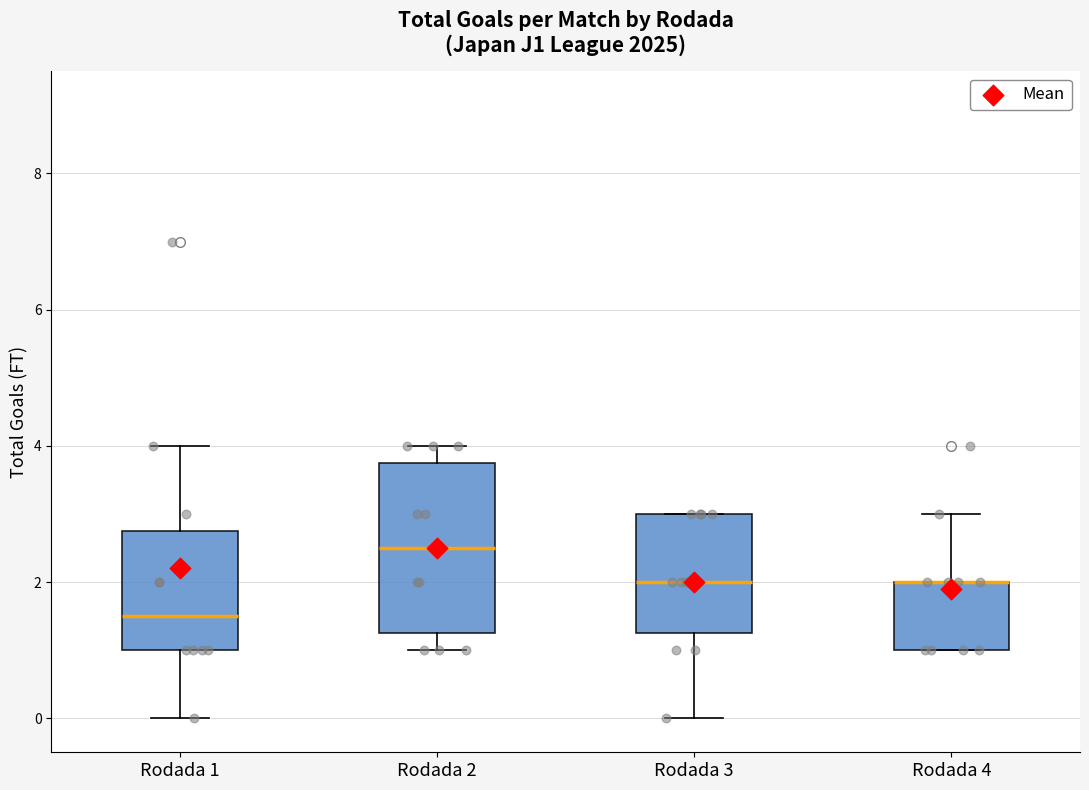

Comparing the boxes themselves (not the whiskers), which one is the tallest?

Rodada 2